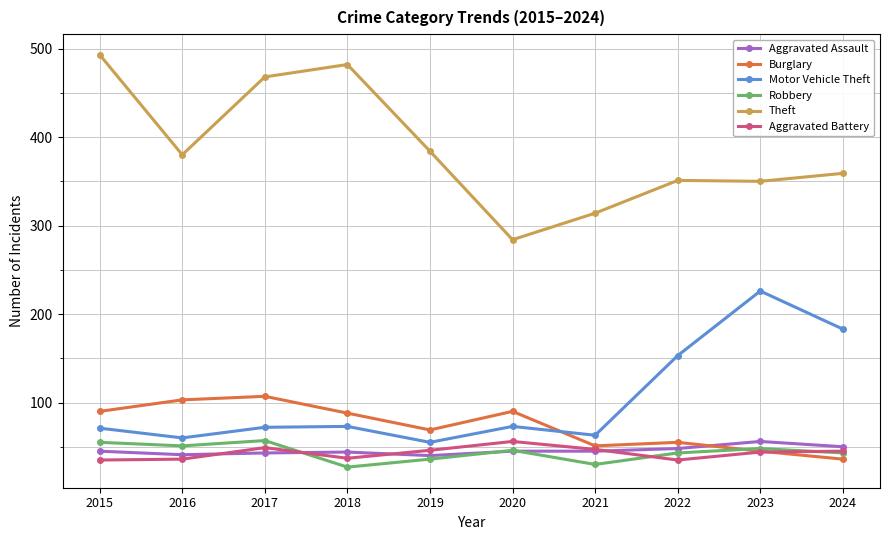

True or false: Aggravated Battery and Theft cross at least once.

False